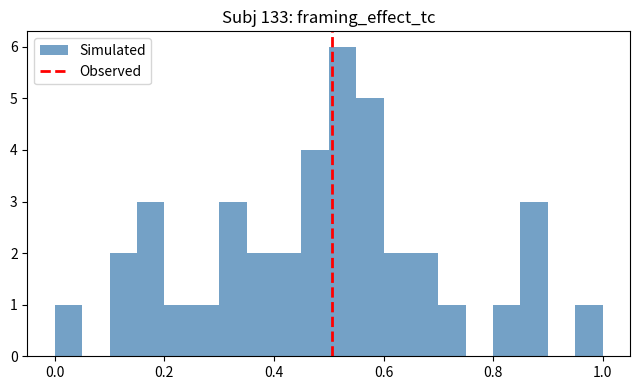

Read against the x-axis, roughly where is the centre of the tallest bar?

0.52